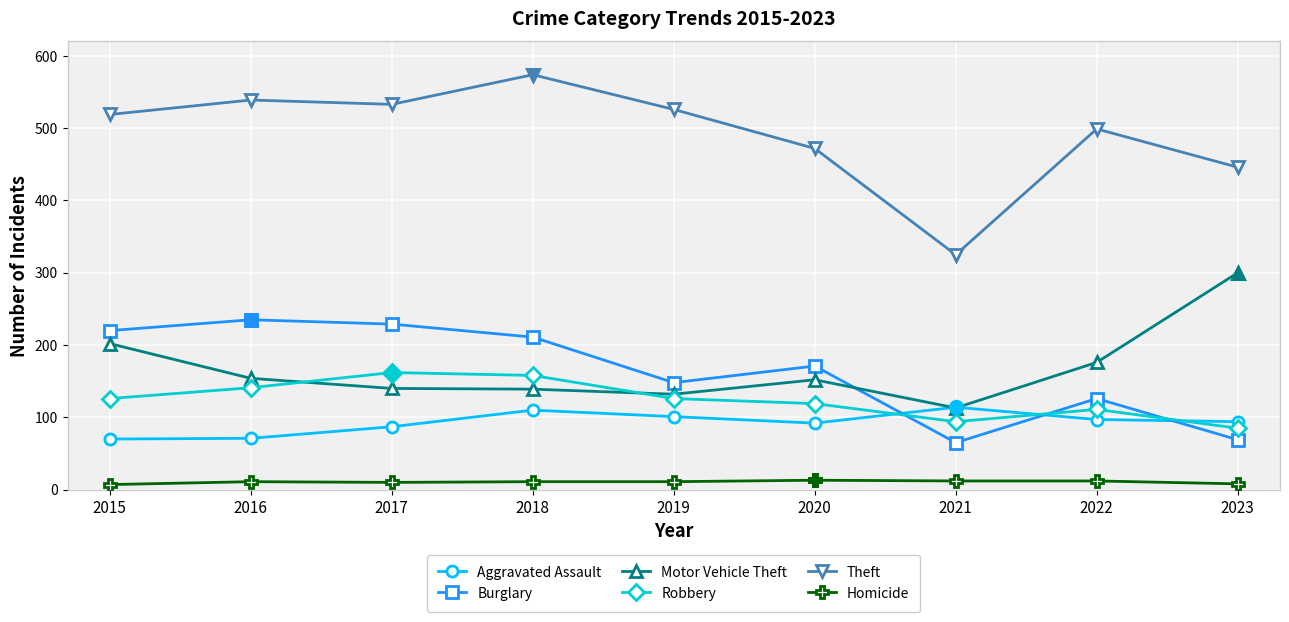

Where does the Motor Vehicle Theft series first go above 152?

2015